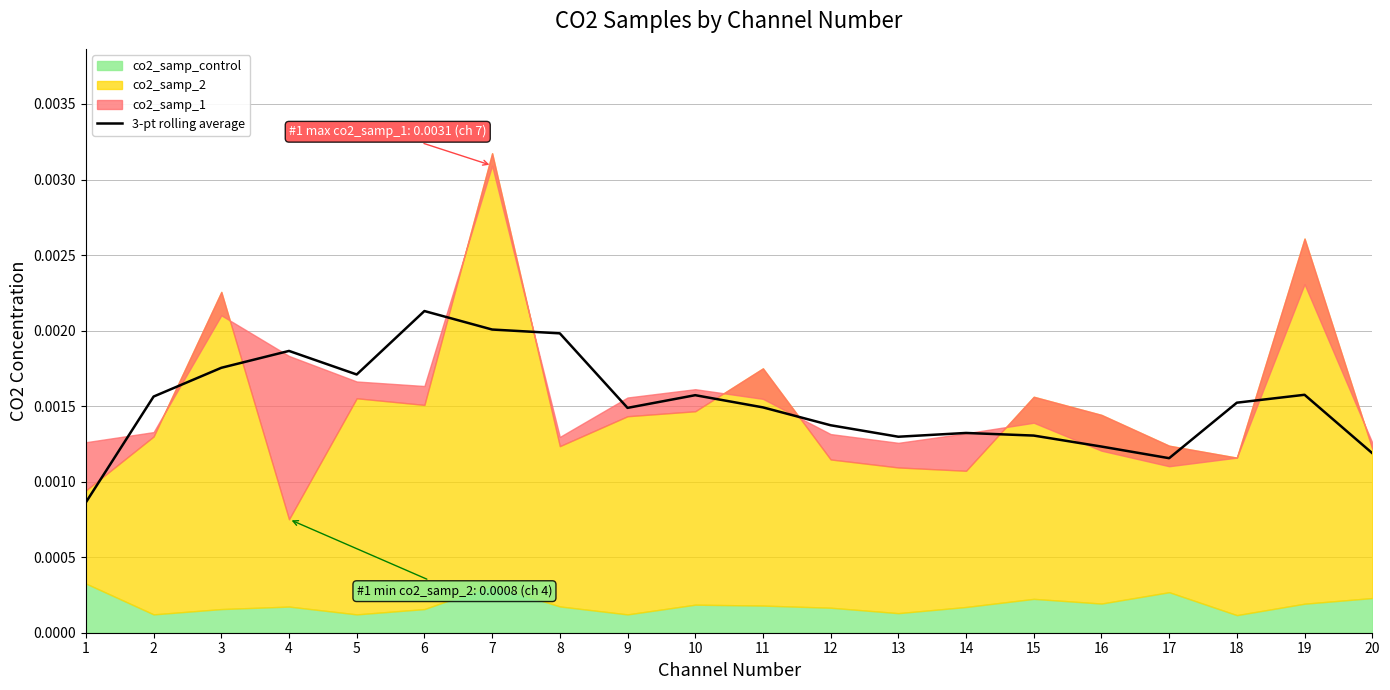

Is it true that the value at 17 is 0.0?

True